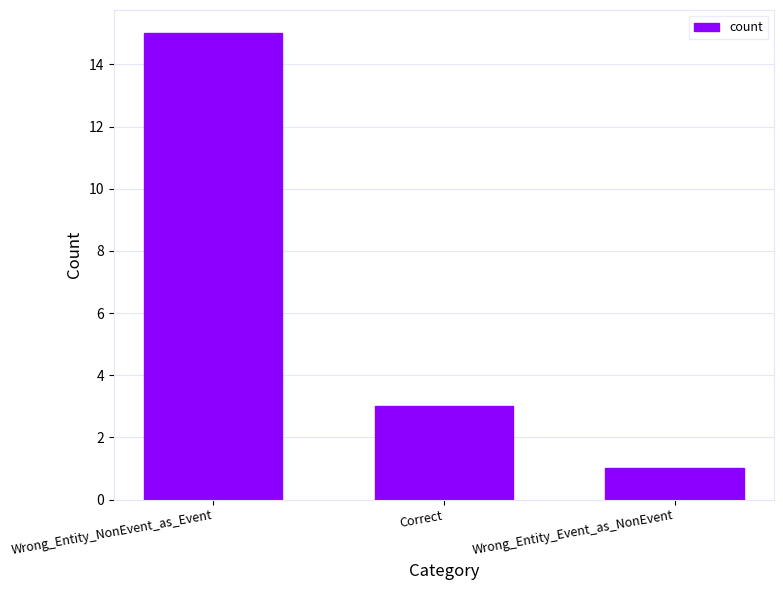

What is the average value?

6